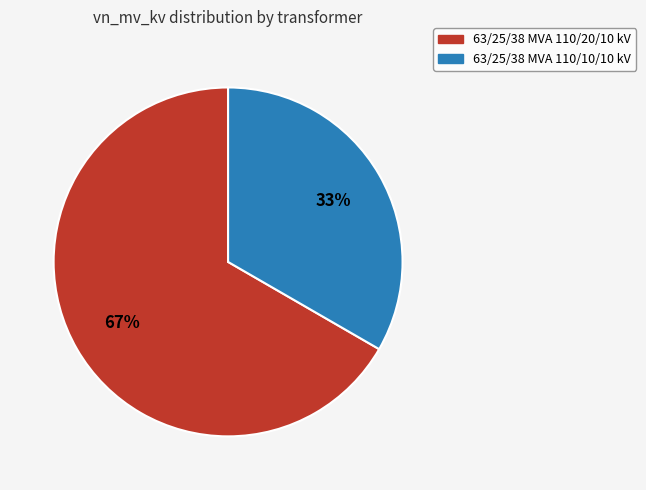

What is the ratio of the value at 63/25/38 MVA 110/20/10 kV to the value at 63/25/38 MVA 110/10/10 kV?

2.0